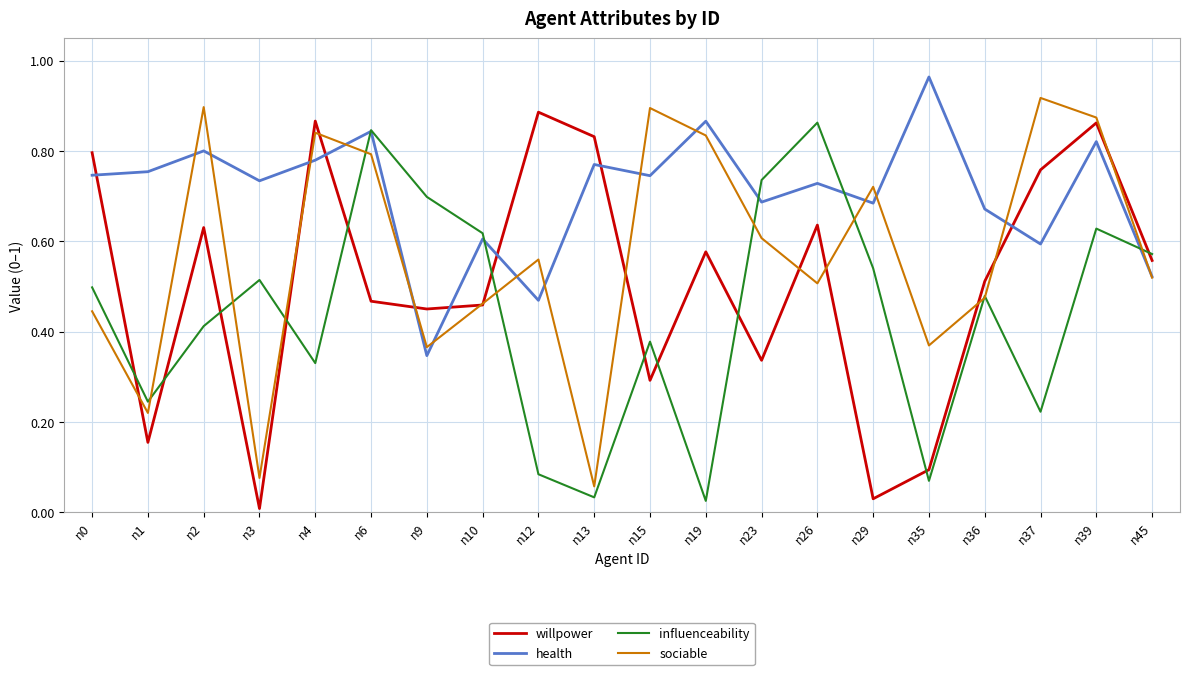

Between n9 and n15, which series saw the biggest shift?

sociable